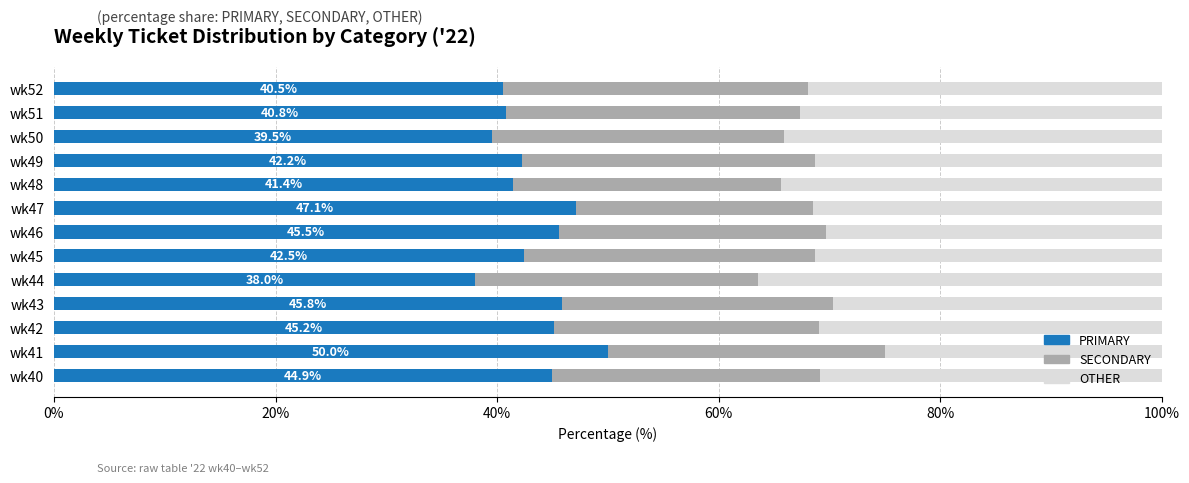

At which label does PRIMARY reach its peak?

wk41